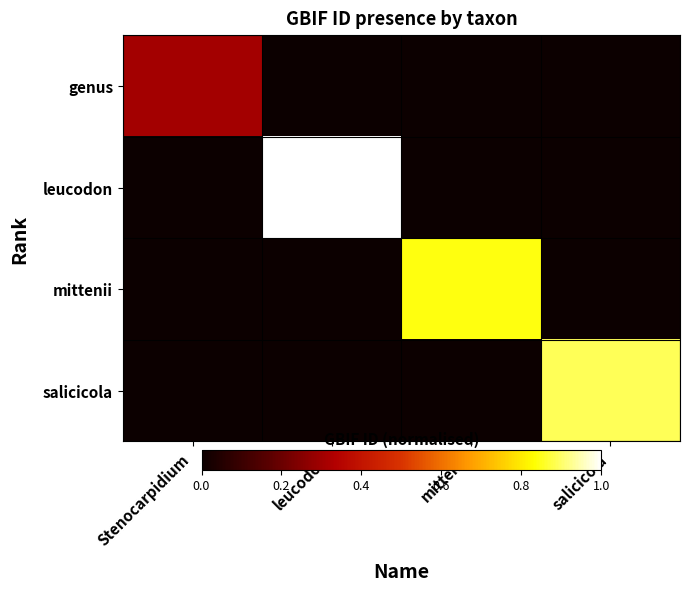

Reading left to right, extract all data points from this chart.

genus: Stenocarpidium=0.3	leucodon=0.0	mittenii=0.0	salicicola=0.0
leucodon: Stenocarpidium=0.0	leucodon=1.0	mittenii=0.0	salicicola=0.0
mittenii: Stenocarpidium=0.0	leucodon=0.0	mittenii=0.8	salicicola=0.0
salicicola: Stenocarpidium=0.0	leucodon=0.0	mittenii=0.0	salicicola=0.9